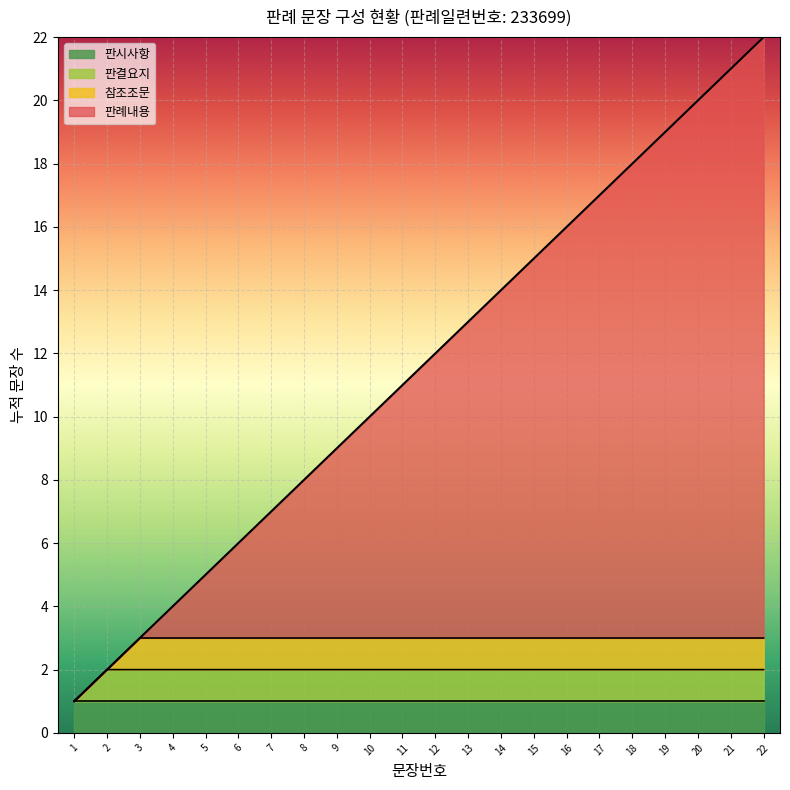

True or false: there are more than 0 points higher than both neighbors.

False